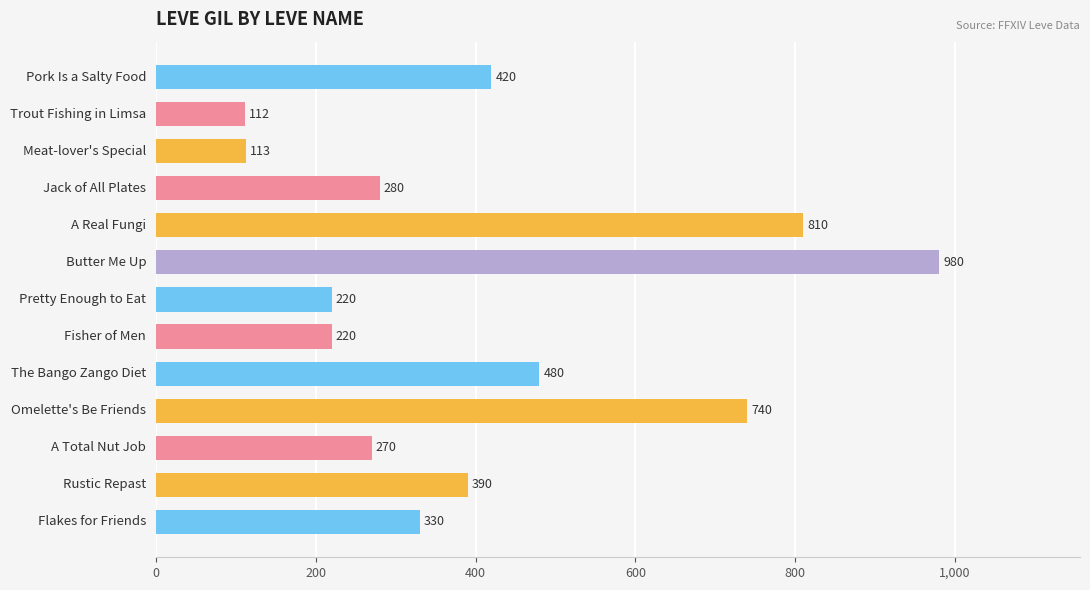

What is the minimum value shown in the chart?

112